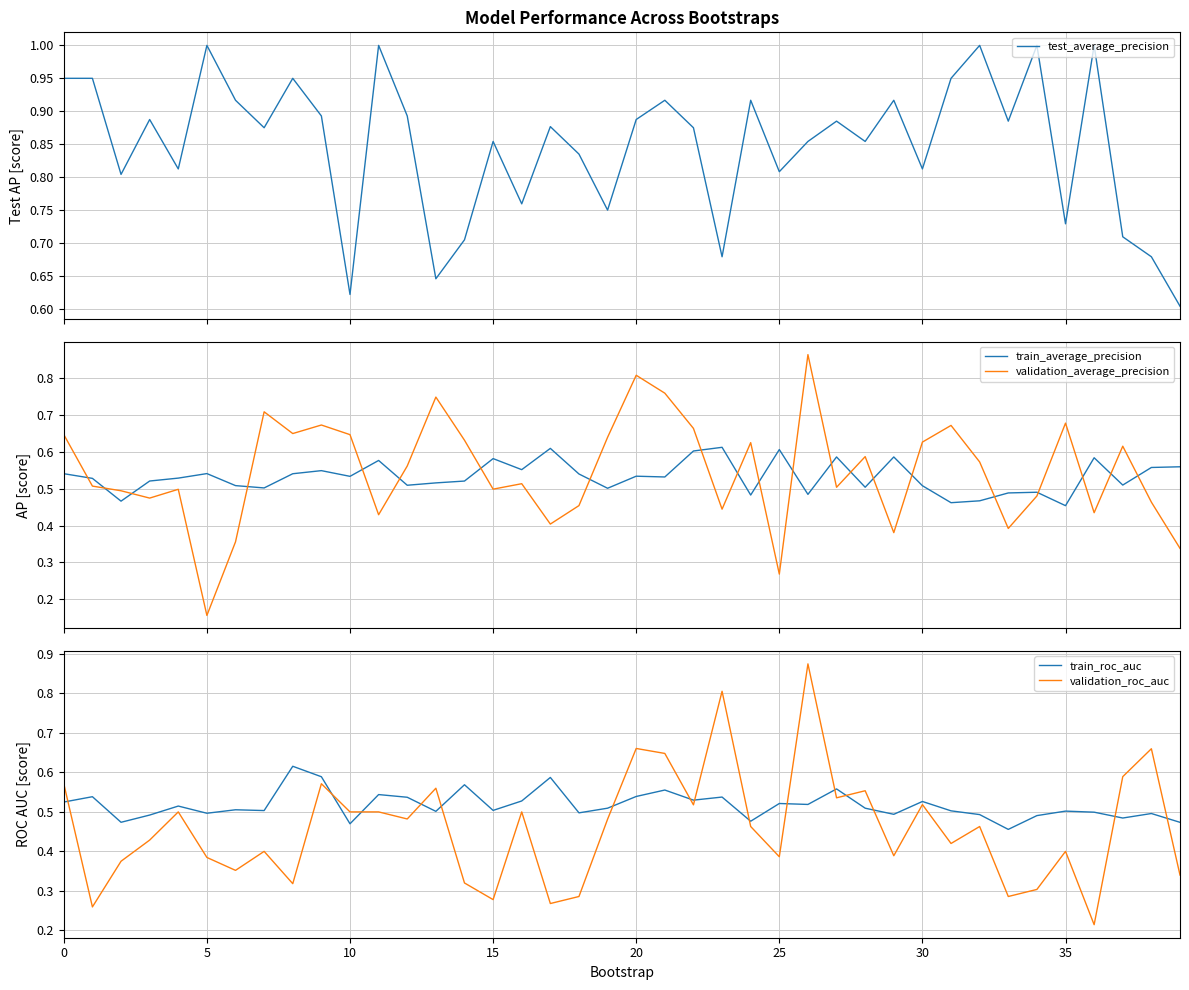

What is the minimum value for validation_roc_auc?

0.2